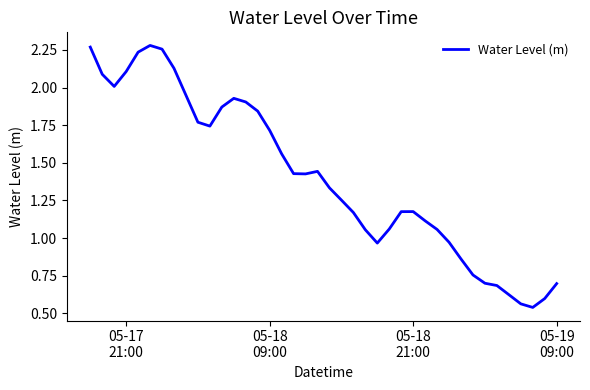

Reading left to right, what are all the values shown in this chart?

2.3	2.1	2.0	2.1	2.2	2.3	2.3	2.1	1.9	1.8	1.7	1.9	1.9	1.9	1.8	1.7	1.6	1.4	1.4	1.4	1.3	1.3	1.2	1.1	1.0	1.1	1.2	1.2	1.1	1.1	1.0	0.9	0.8	0.7	0.7	0.6	0.6	0.5	0.6	0.7